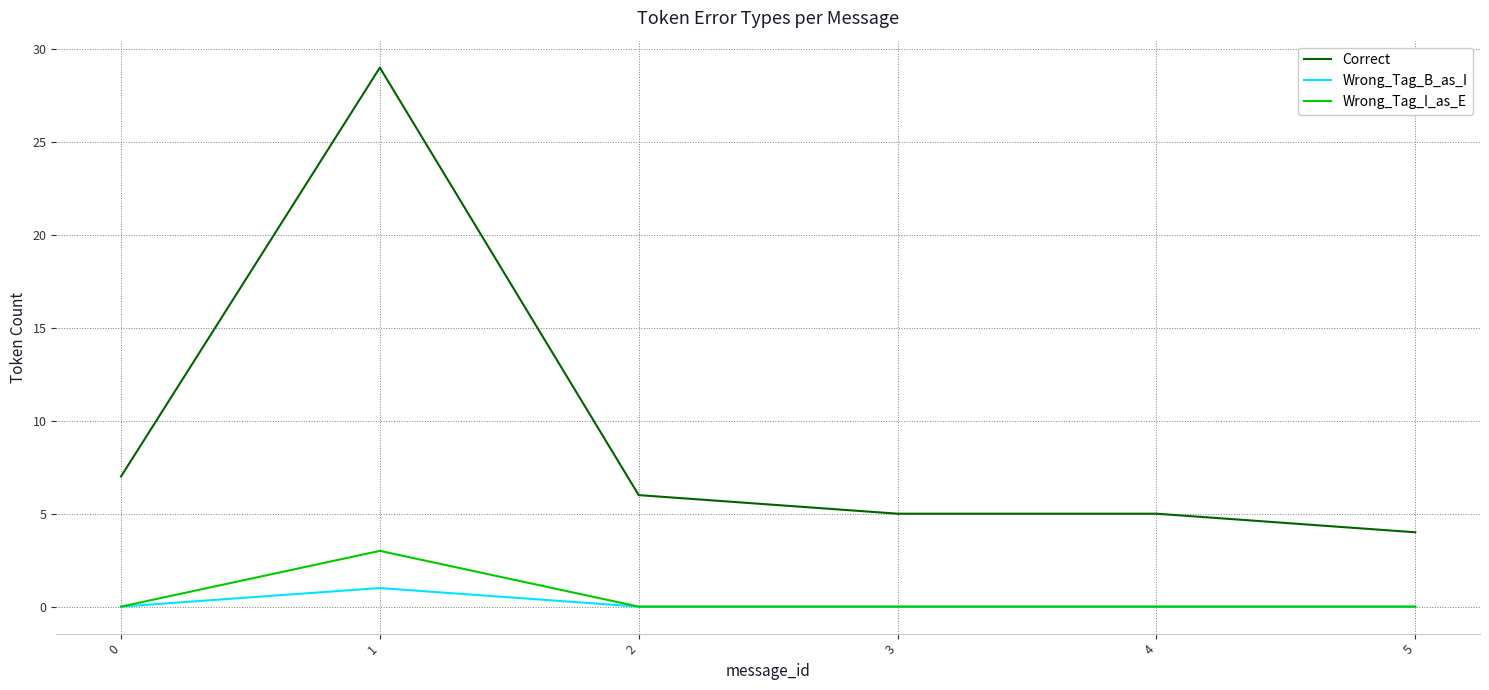

True or false: Correct and Wrong_Tag_B_as_I cross at least once.

False